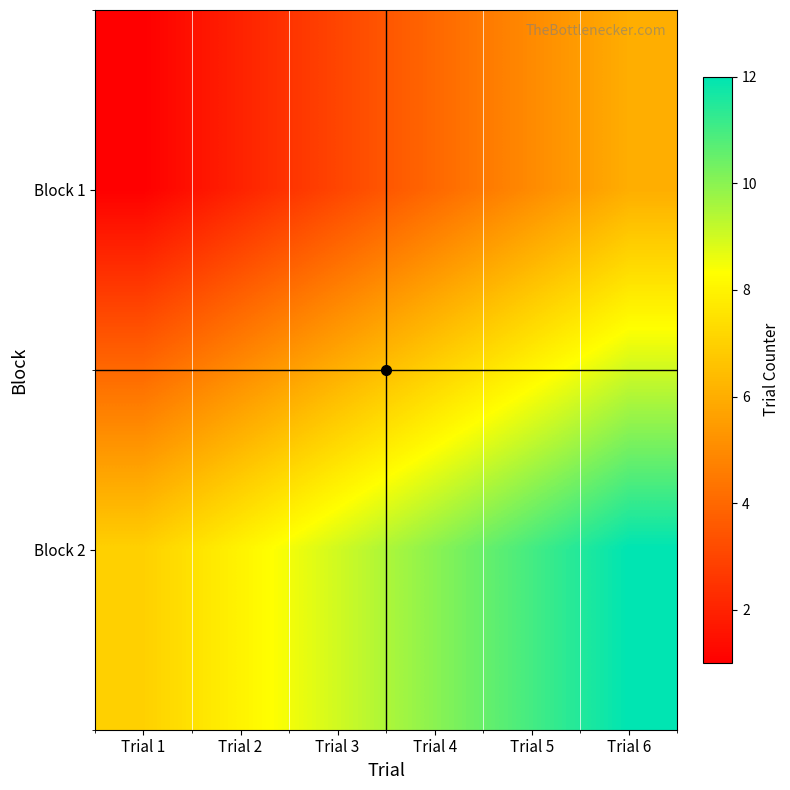

Between Trial 2 and Trial 6, which is larger?

Trial 6